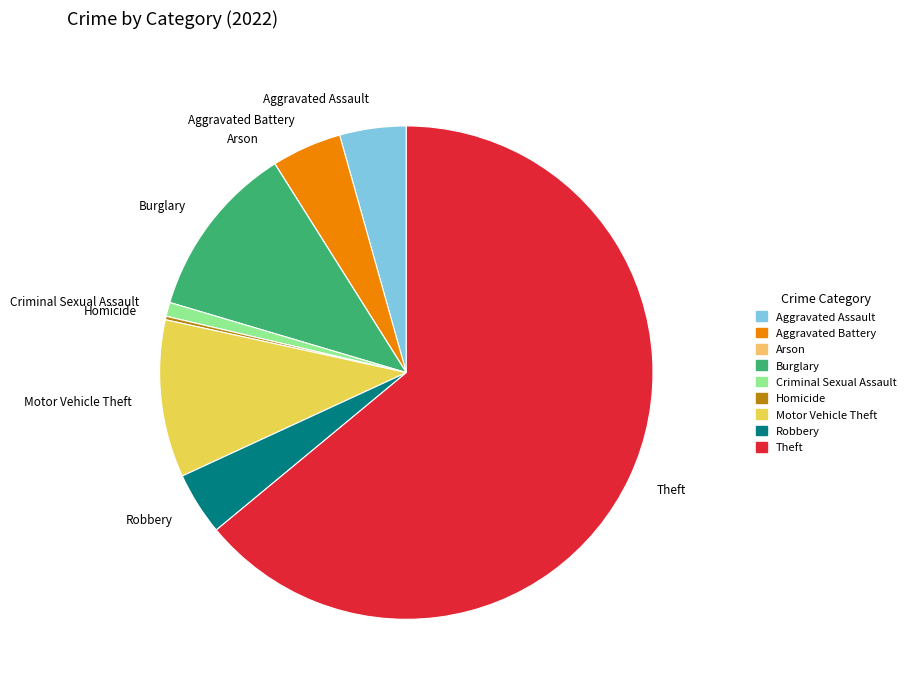

Which category has the biggest portion of the pie?

Theft